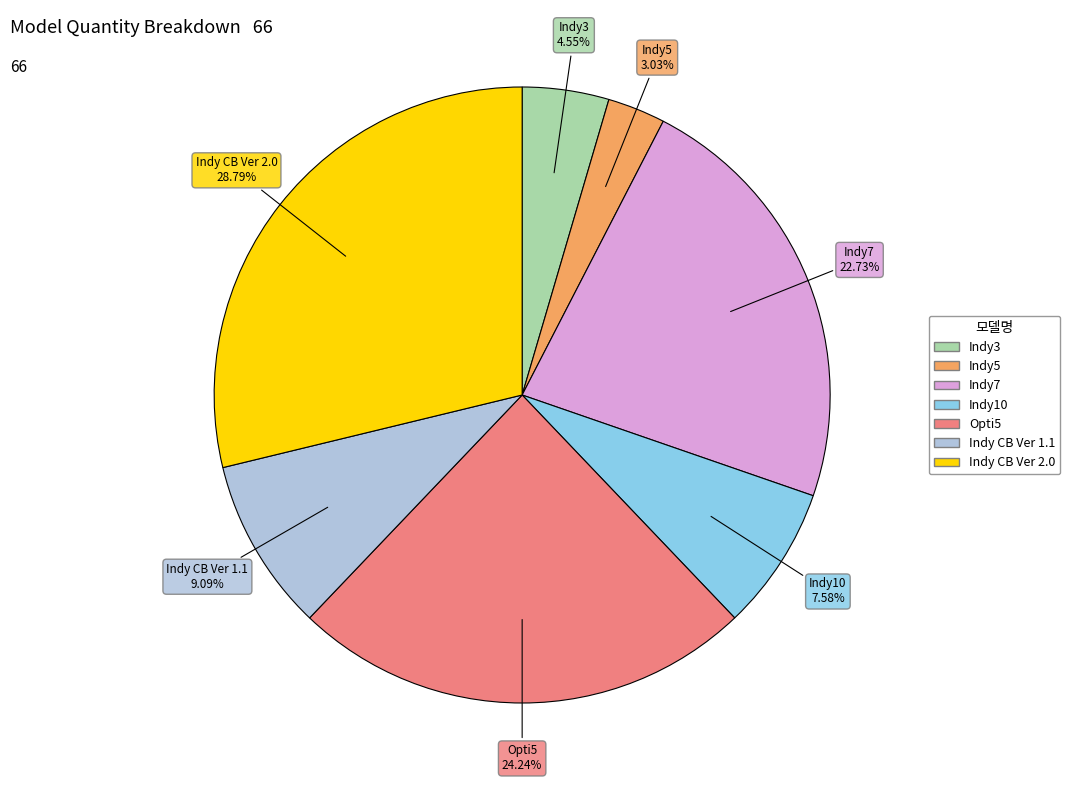

Which category has the biggest portion of the pie?

Indy CB Ver 2.0